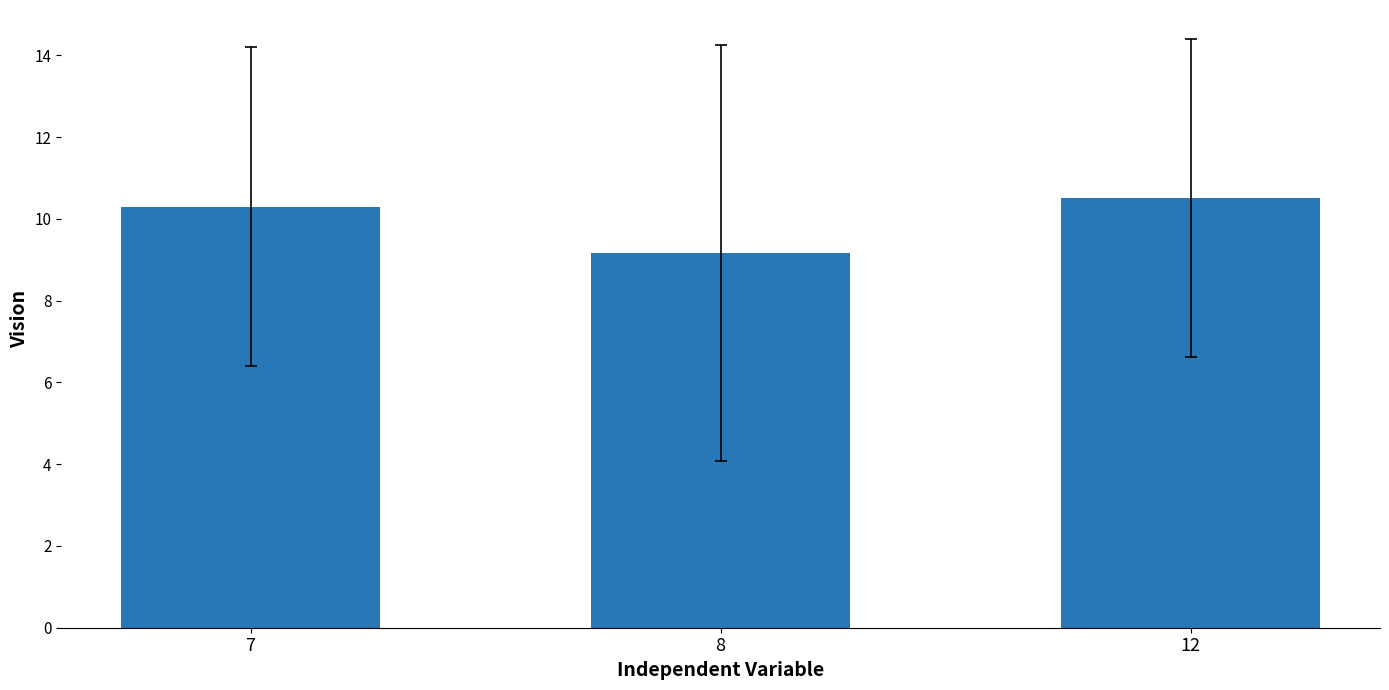

Rank the categories by value from lowest to highest.

8, 7, 12